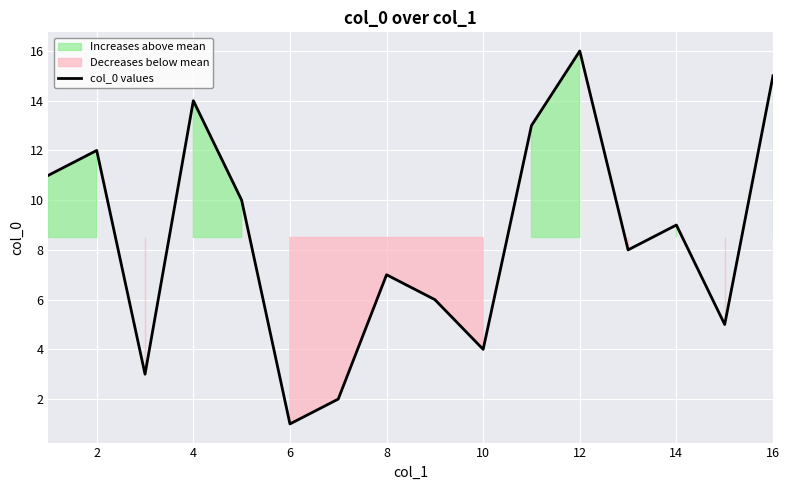

At which label does col_0 values reach its minimum?

6